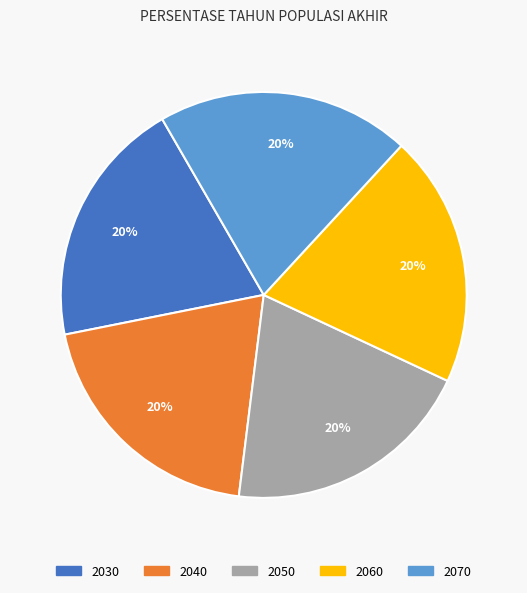

Does any single category account for the majority?

No